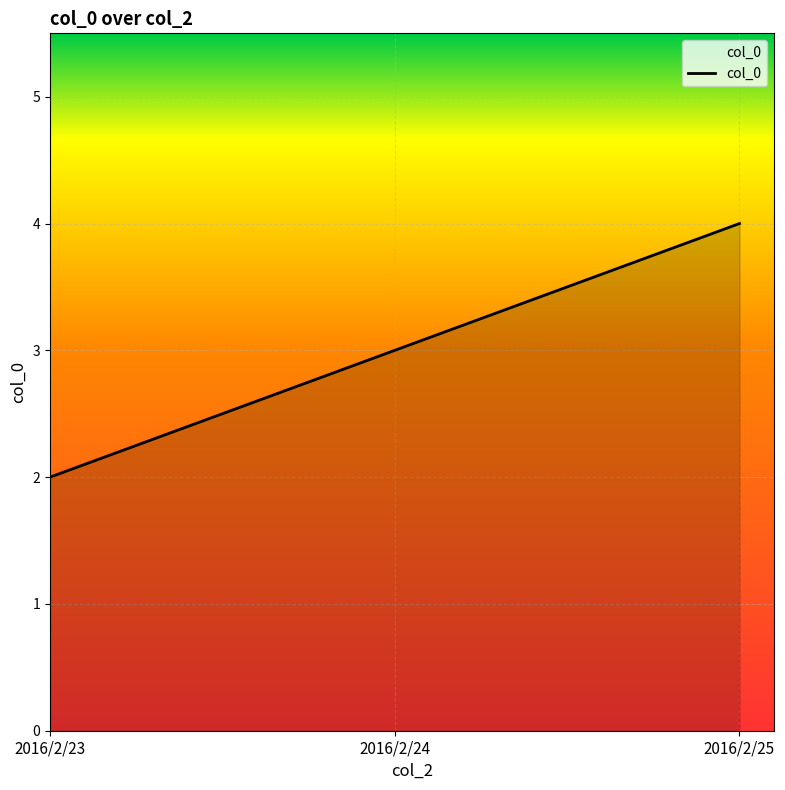

List the labels in order of value, smallest first.

2016/2/23, 2016/2/24, 2016/2/25